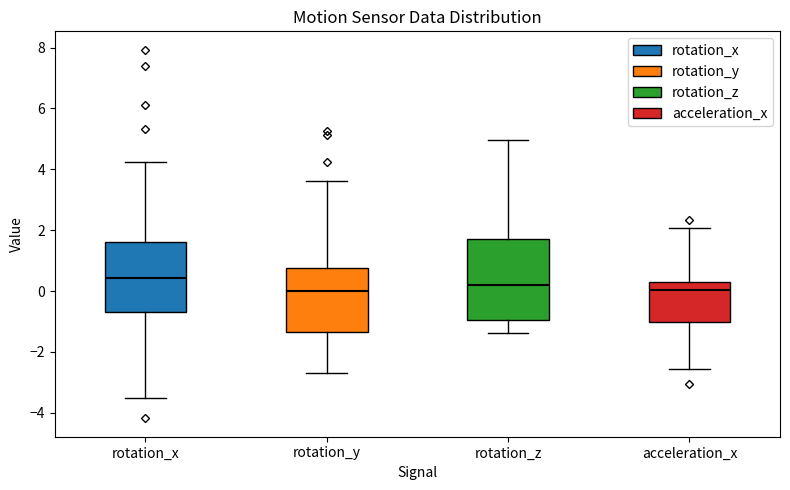

Where does the upper whisker of the box for acceleration_x end on the y-axis? The values are not printed on the chart, so give them approximately, as read against the axis.

2.0